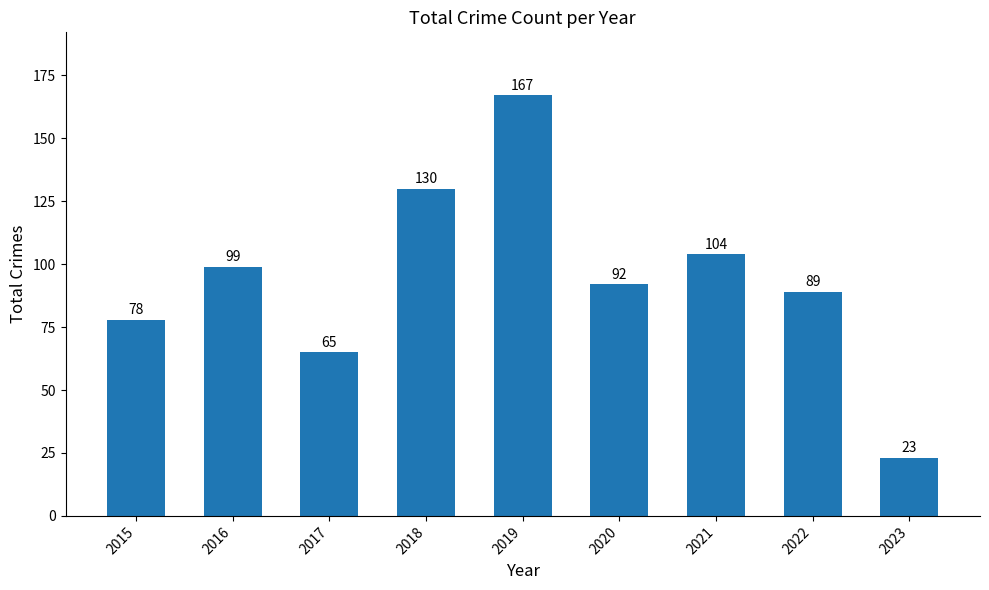

The value at 2022 is 55. True or false?

False